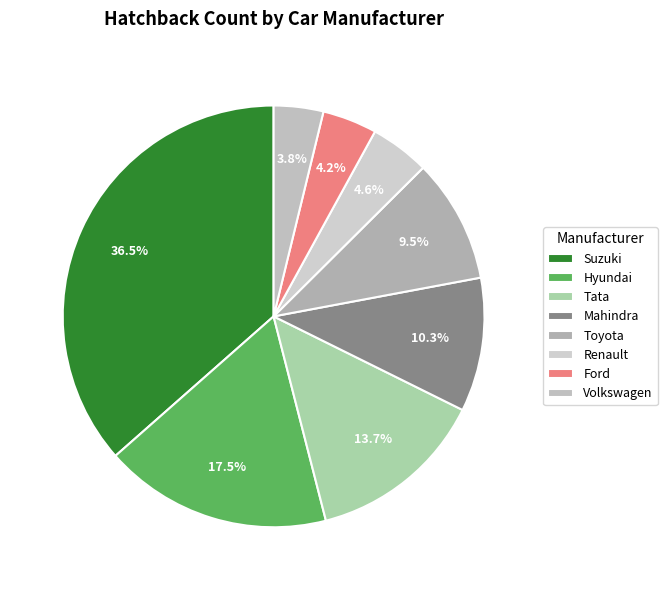

Is there any slice that represents more than half of the pie?

No